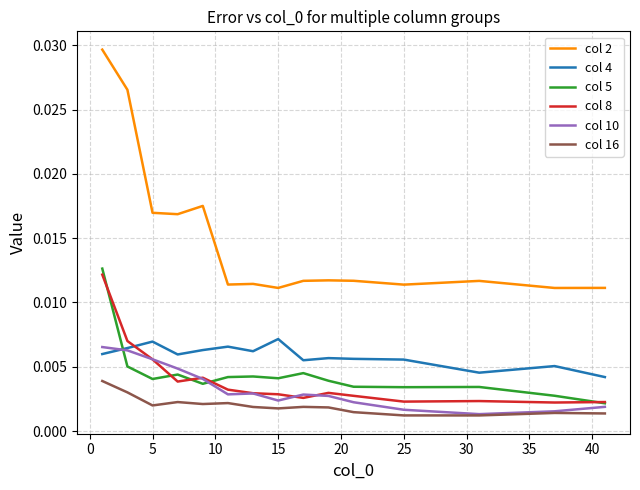

Which series has the largest range (max minus min)?

col 2